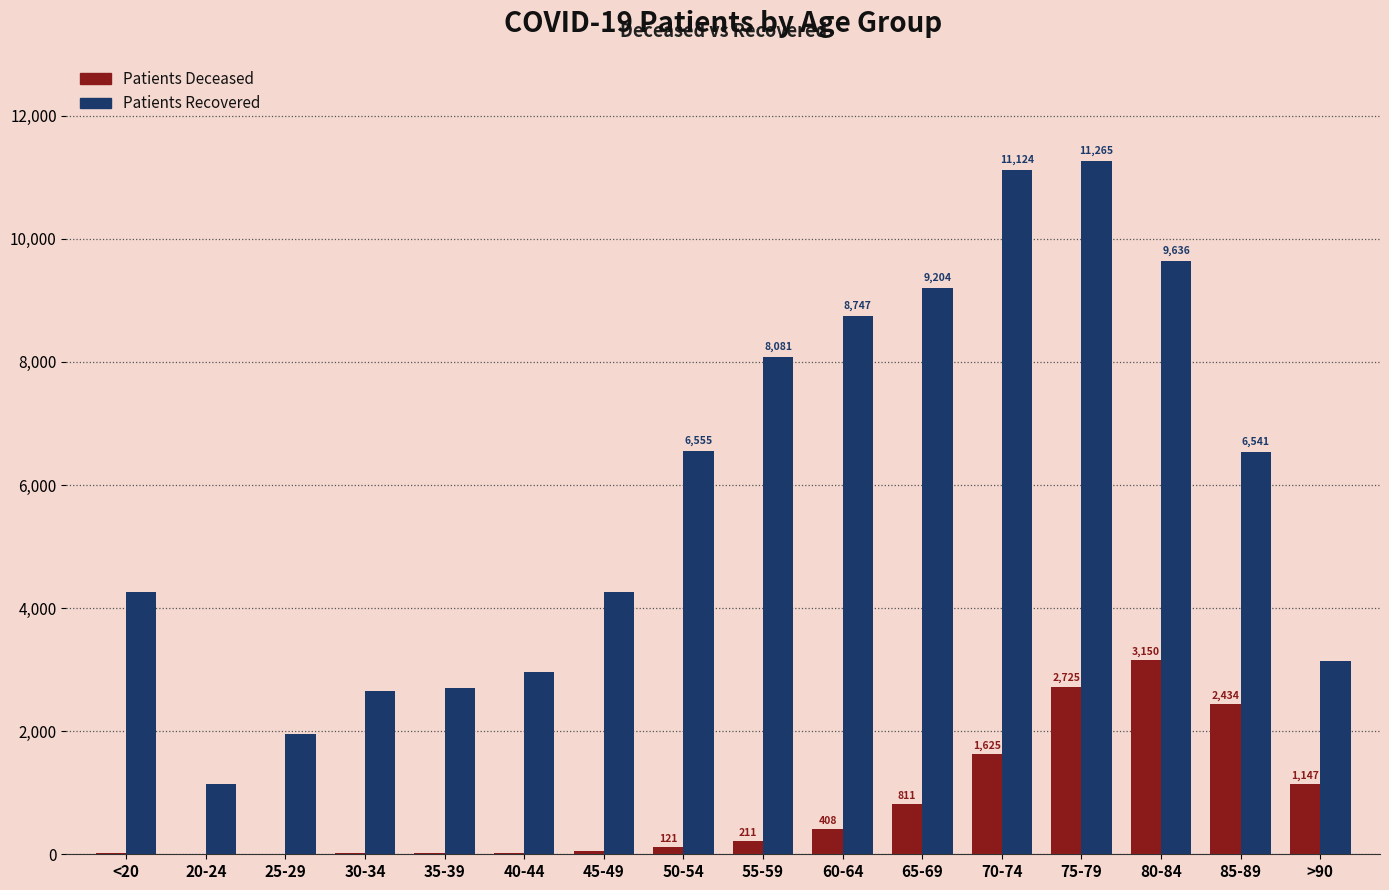

What is the greatest value displayed?

11265